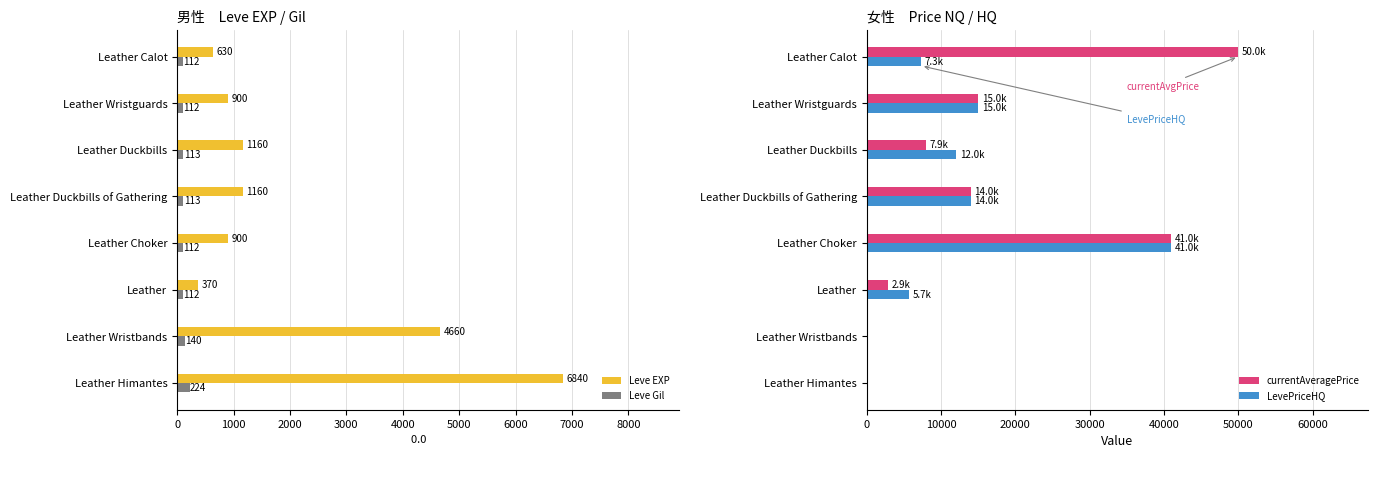

Which series has the widest spread of values?

currentAveragePrice